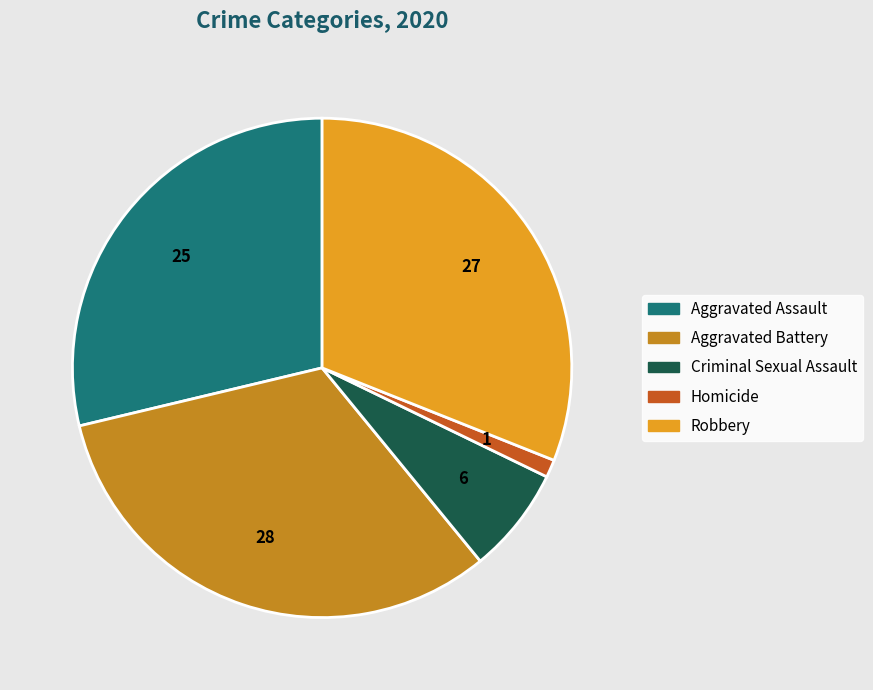

Count the number of slices in the pie.

5